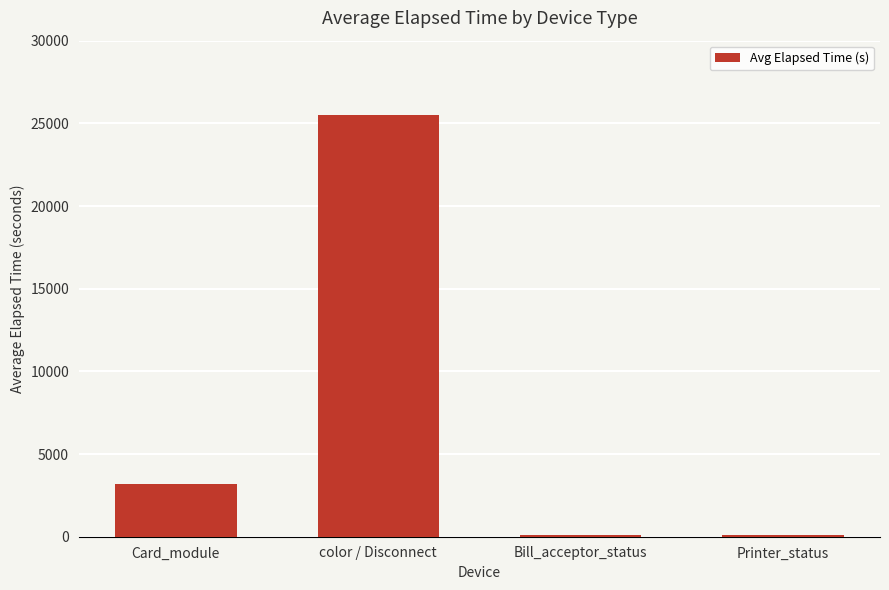

Which has a higher value, Printer_status or Card_module?

Card_module